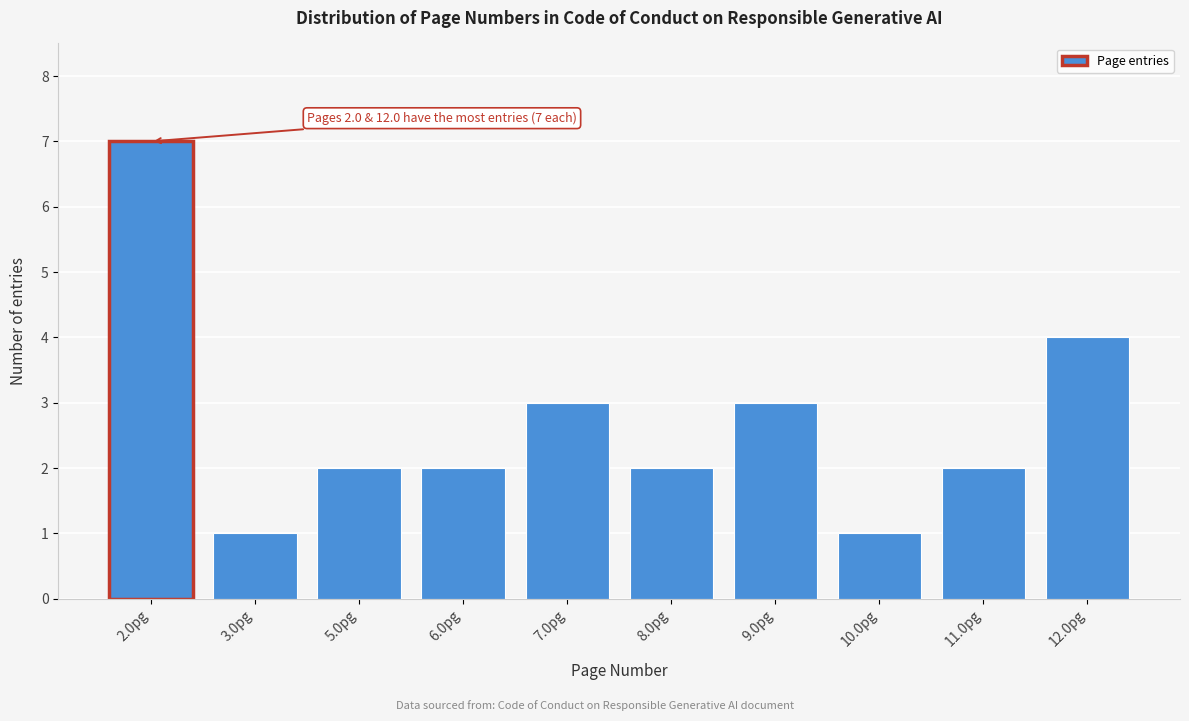

Reading left to right, what are all the values shown in this chart?

7	1	2	2	3	2	3	1	2	4